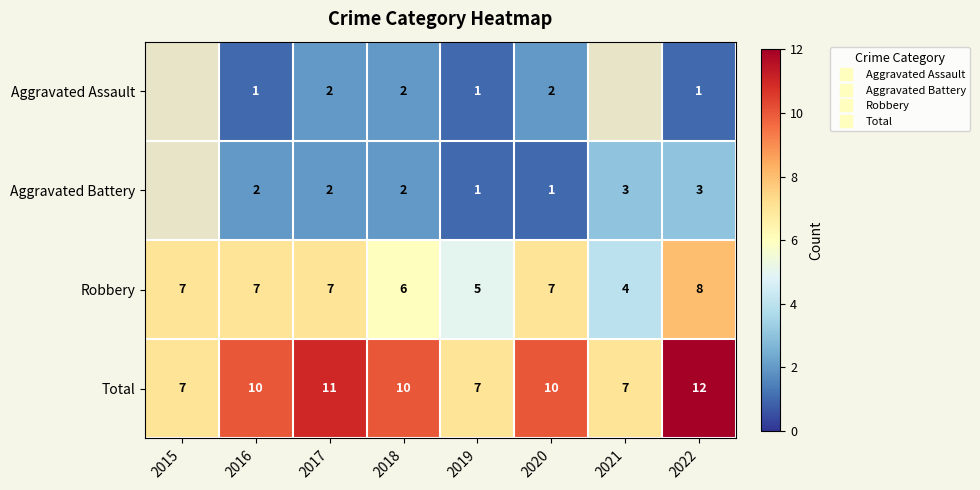

At 2018, list the series in order from largest to smallest.

Total, Robbery, Aggravated Assault, Aggravated Battery